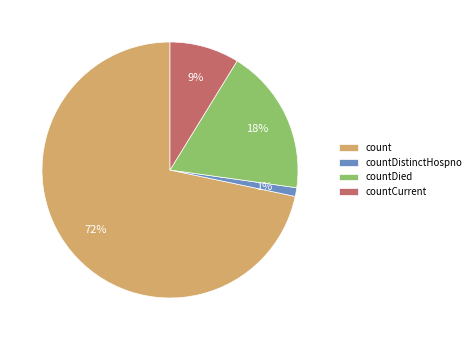

Which slice represents more than half of the pie?

count